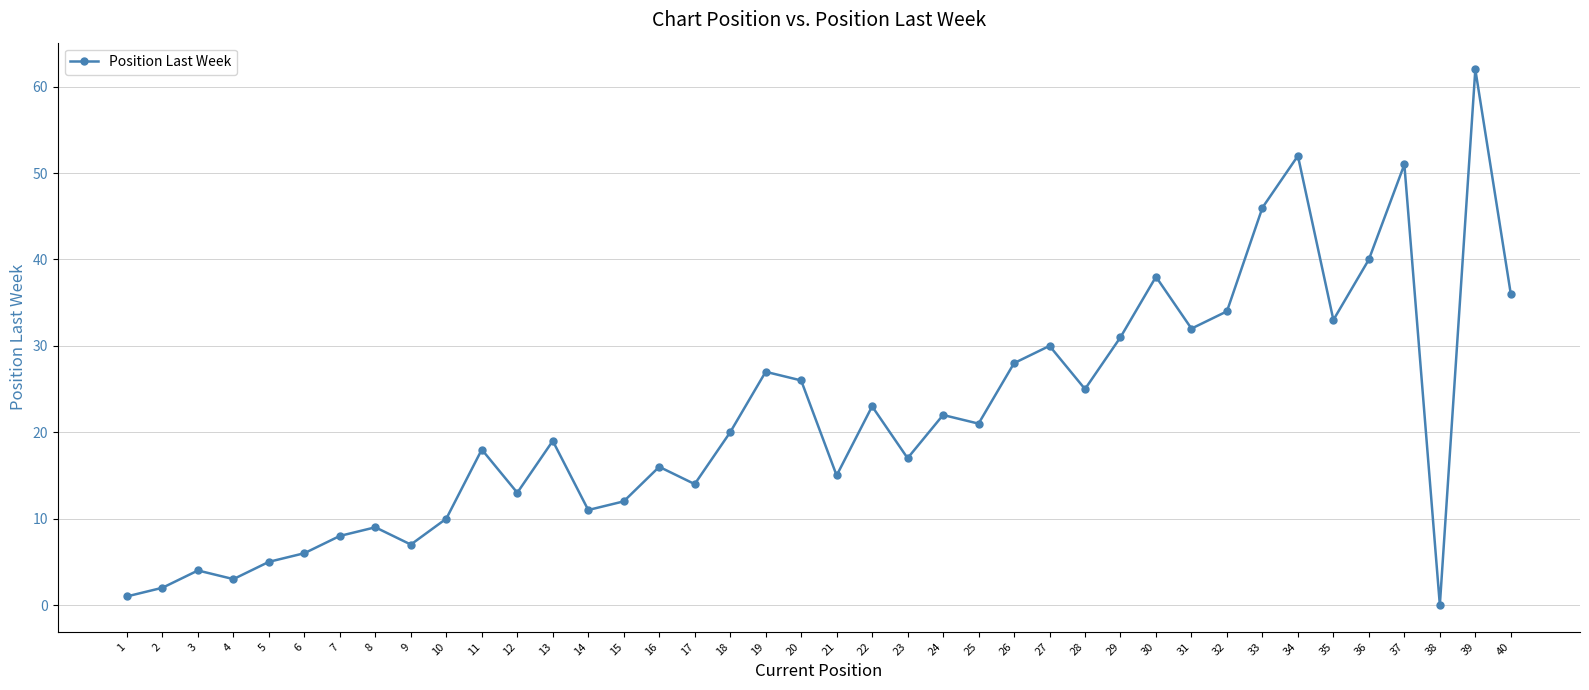

How many interior local peaks (higher than both neighbors) does the data have?

13